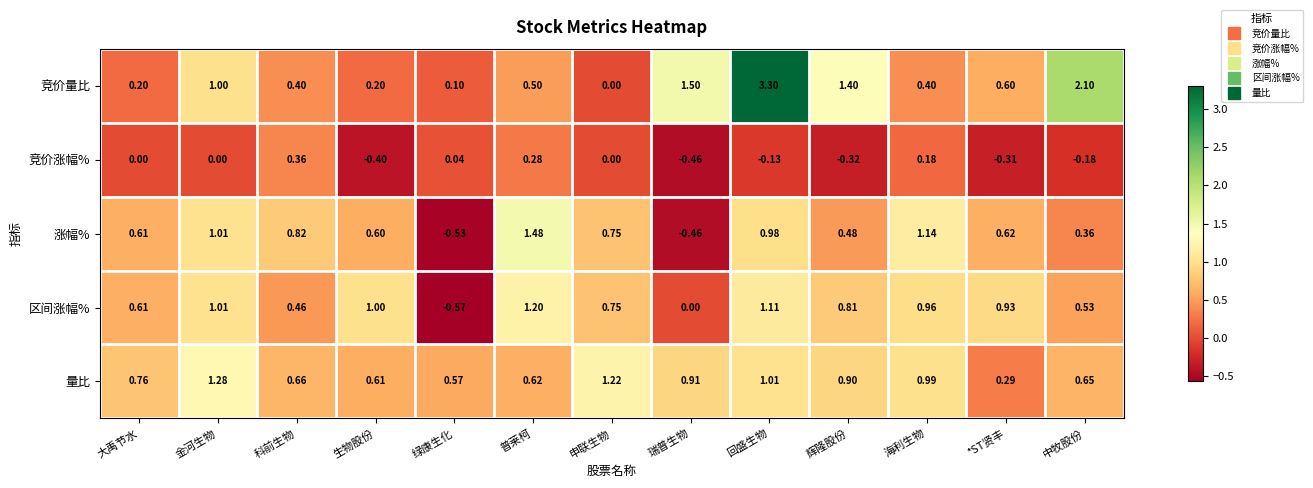

Which series has the largest total across all categories?

竞价量比